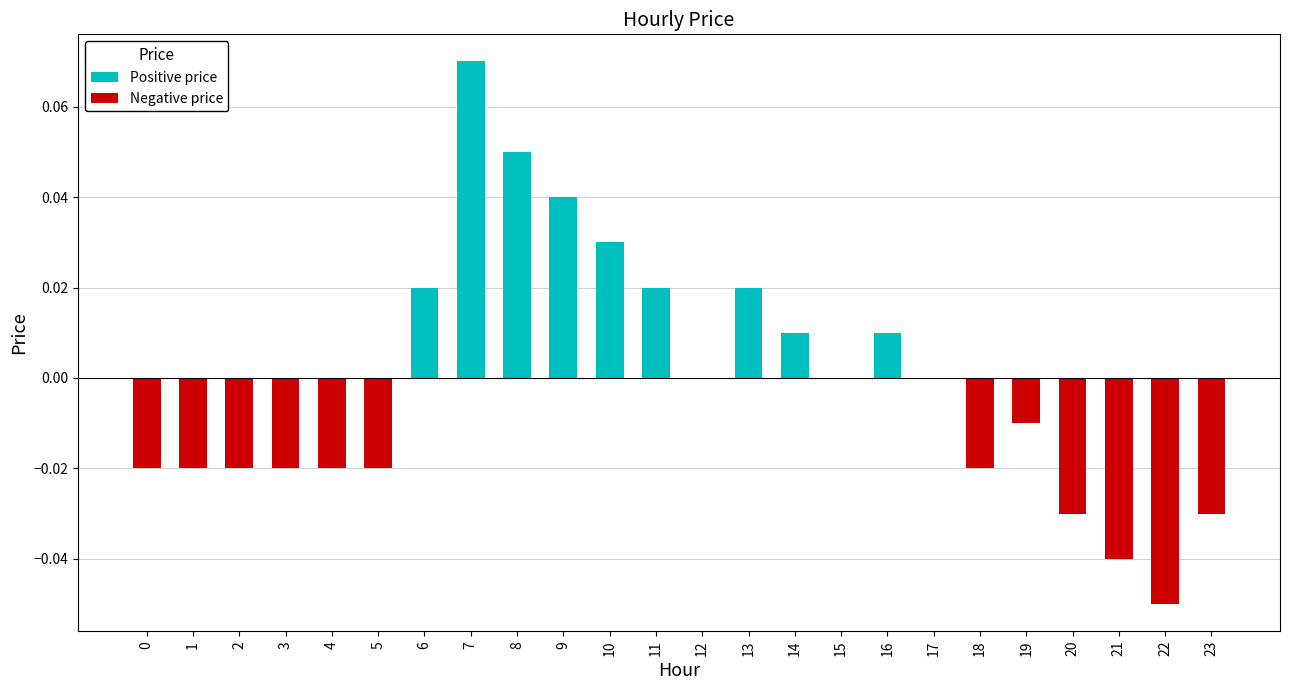

Reading right to left, extract all data points from this chart.

Positive price: 23=0.0	22=0.0	21=0.0	20=0.0	19=0.0	18=0.0	17=0.0	16=0.0	15=0.0	14=0.0	13=0.0	12=0.0	11=0.0	10=0.0	9=0.0	8=0.1	7=0.1	6=0.0	5=0.0	4=0.0	3=0.0	2=0.0	1=0.0	0=0.0
Negative price: 23=-0.0	22=-0.1	21=-0.0	20=-0.0	19=-0.0	18=-0.0	17=0.0	16=0.0	15=0.0	14=0.0	13=0.0	12=0.0	11=0.0	10=0.0	9=0.0	8=0.0	7=0.0	6=0.0	5=-0.0	4=-0.0	3=-0.0	2=-0.0	1=-0.0	0=-0.0